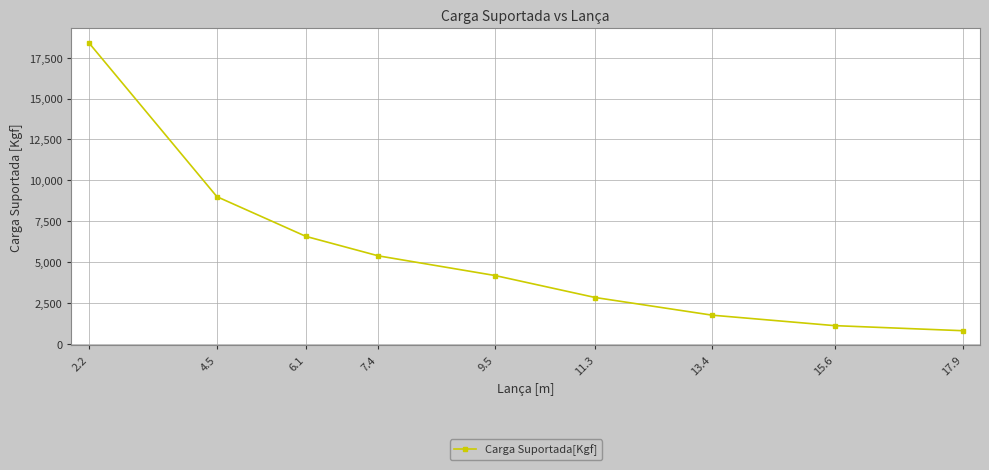

The value at 2.2 is 18410. True or false?

True